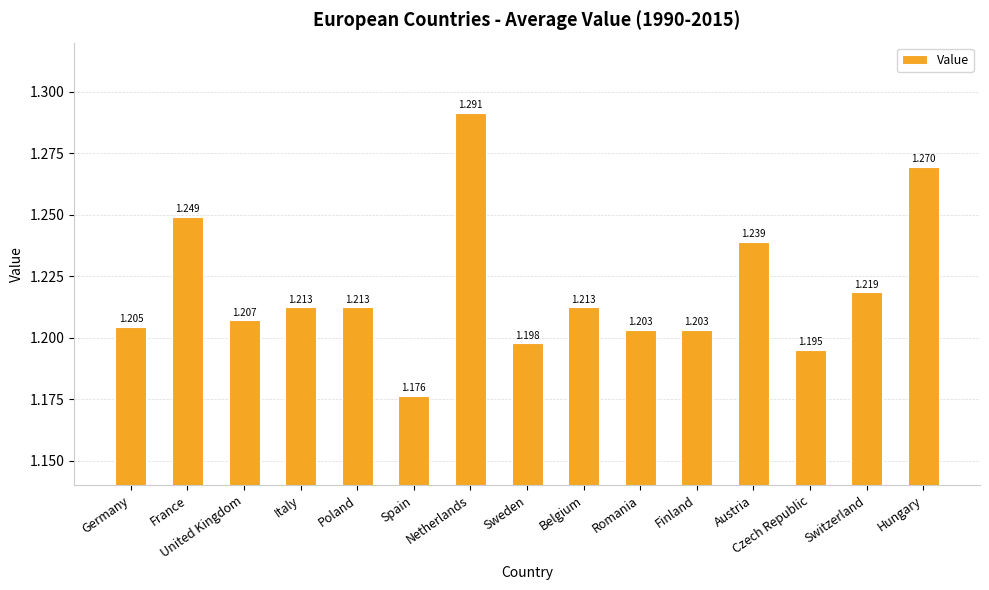

Which label corresponds to the smallest value in the chart?

Spain